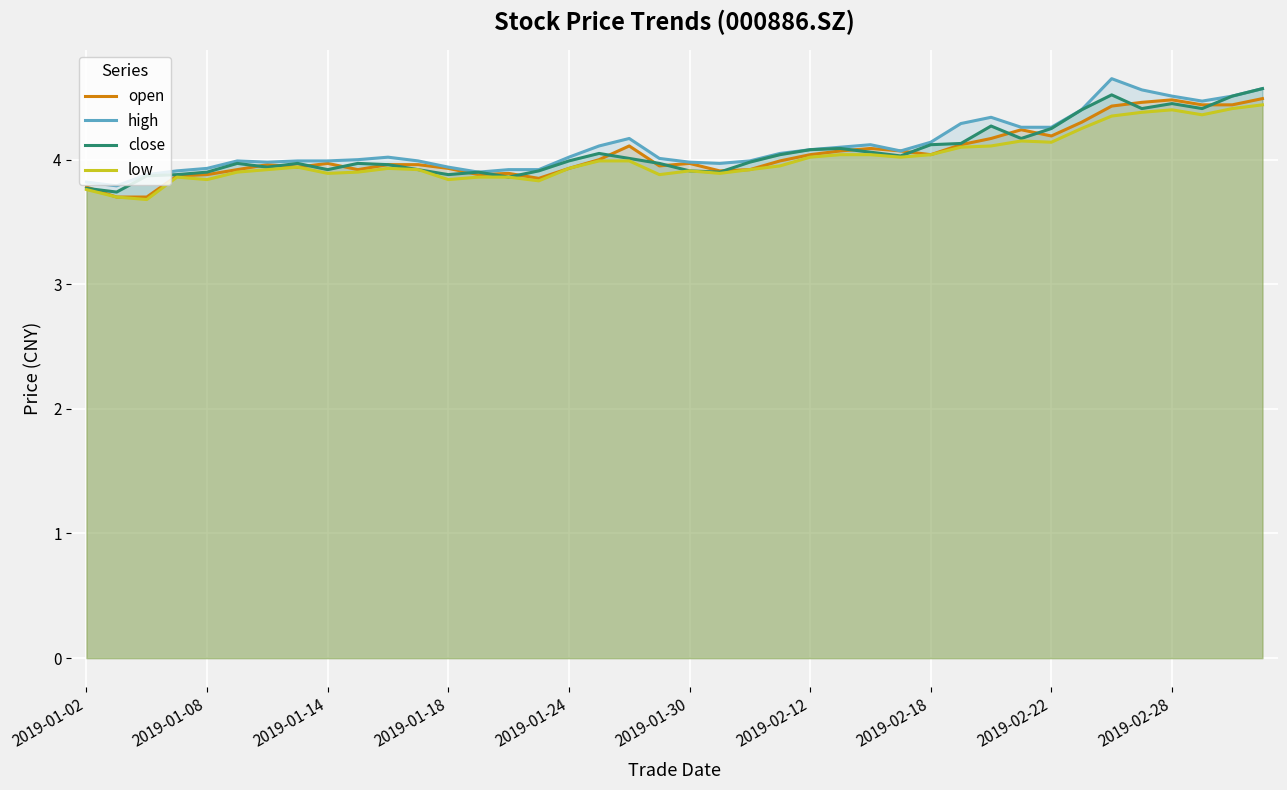

True or false: high has more than 2 points higher than both neighbors.

True